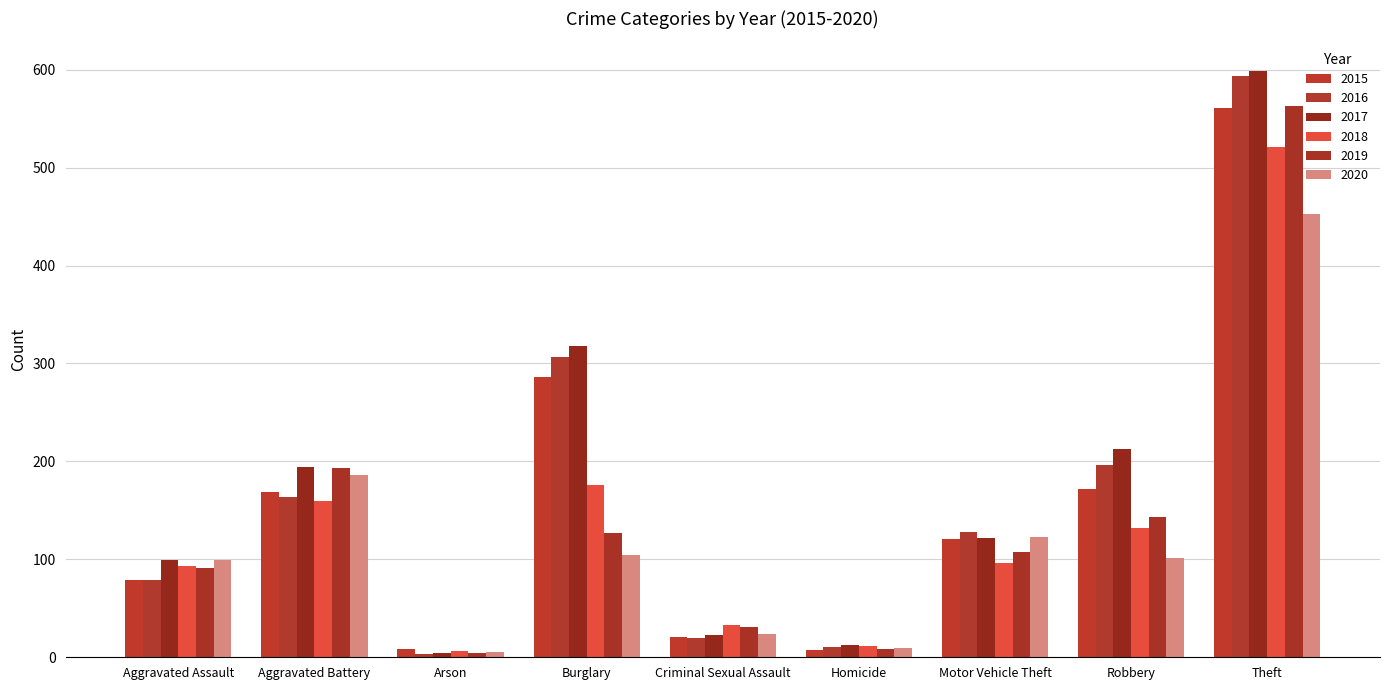

Does the chart contain any negative values?

No